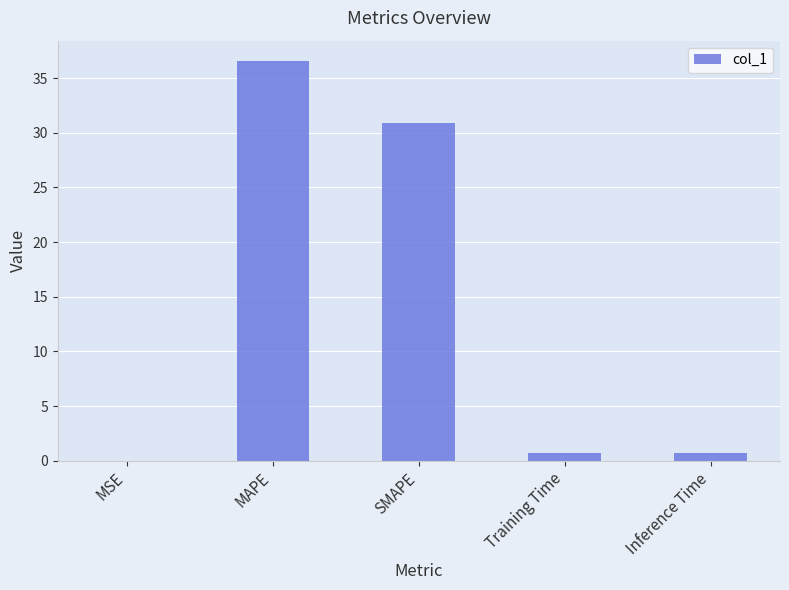

What is the change in value from SMAPE to Inference Time?

-30.2